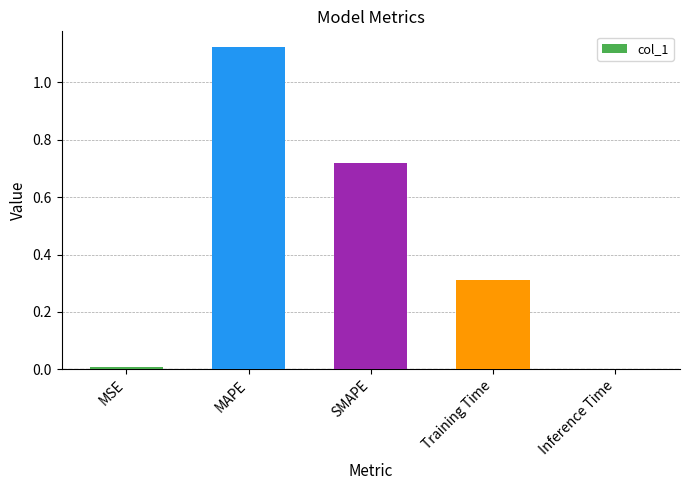

Which label corresponds to the largest value in the chart?

MAPE